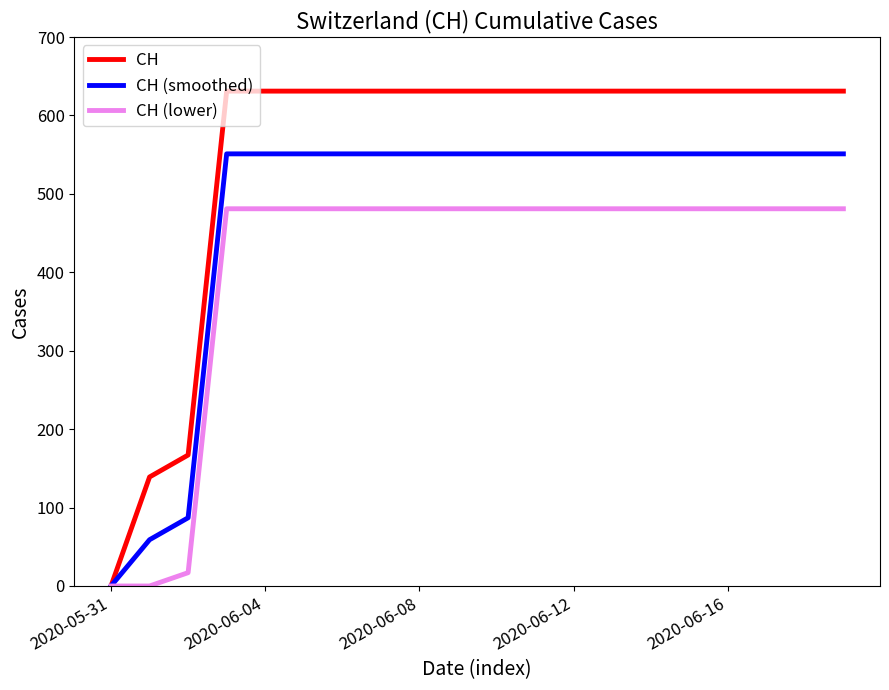

Which series has the largest range (max minus min)?

CH